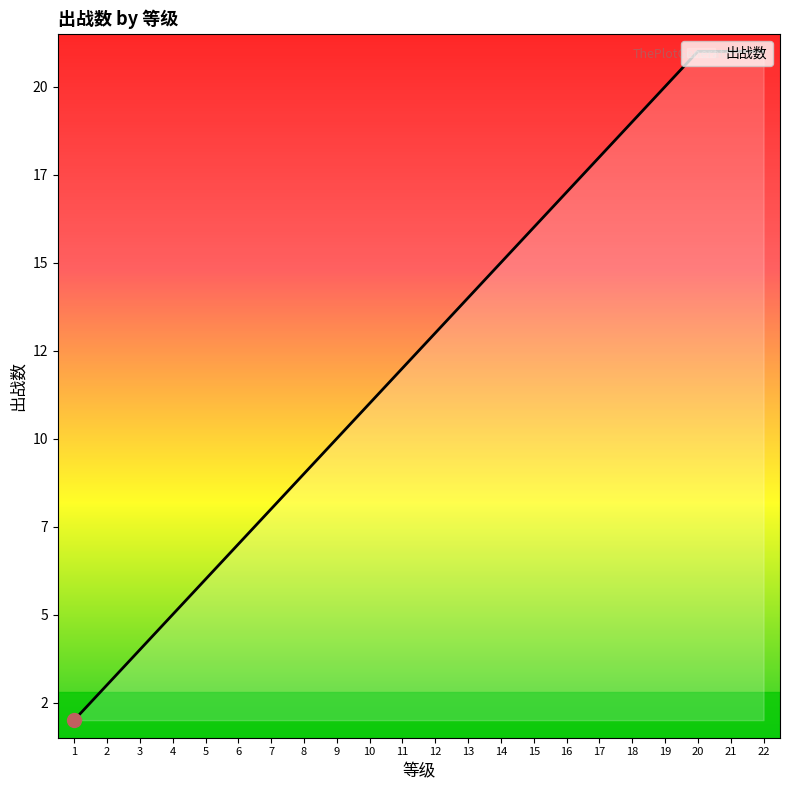

What is the difference between the values at 10 and 4?

6